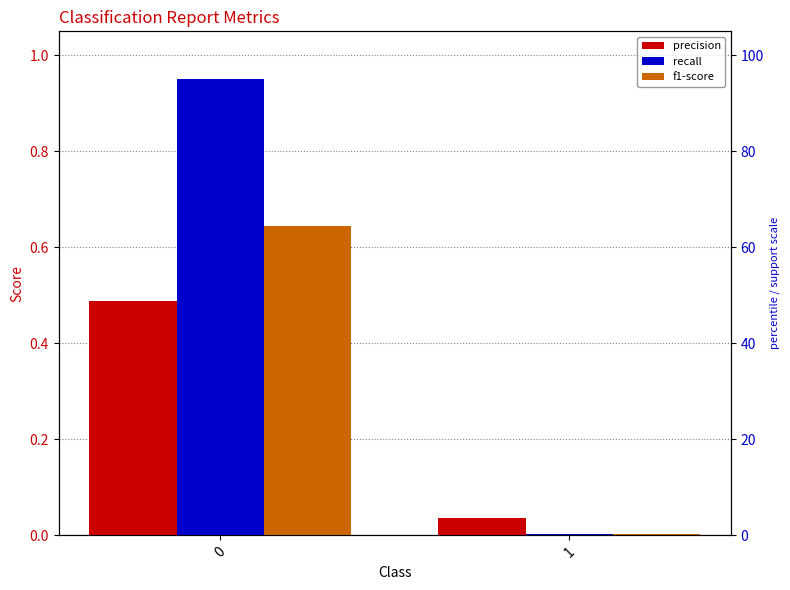

Which series changed the most between 0 and 1?

recall